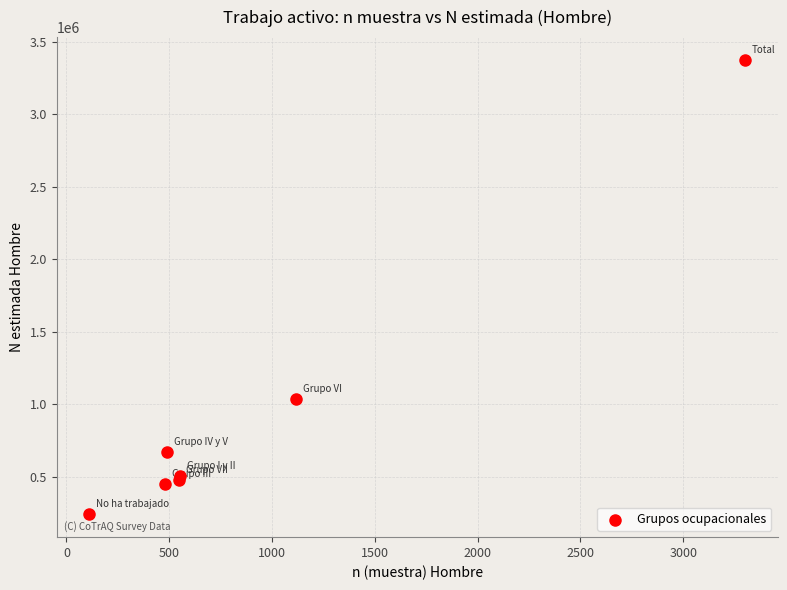

What Y value in the scatter plot is closest to 1808283?

1034819